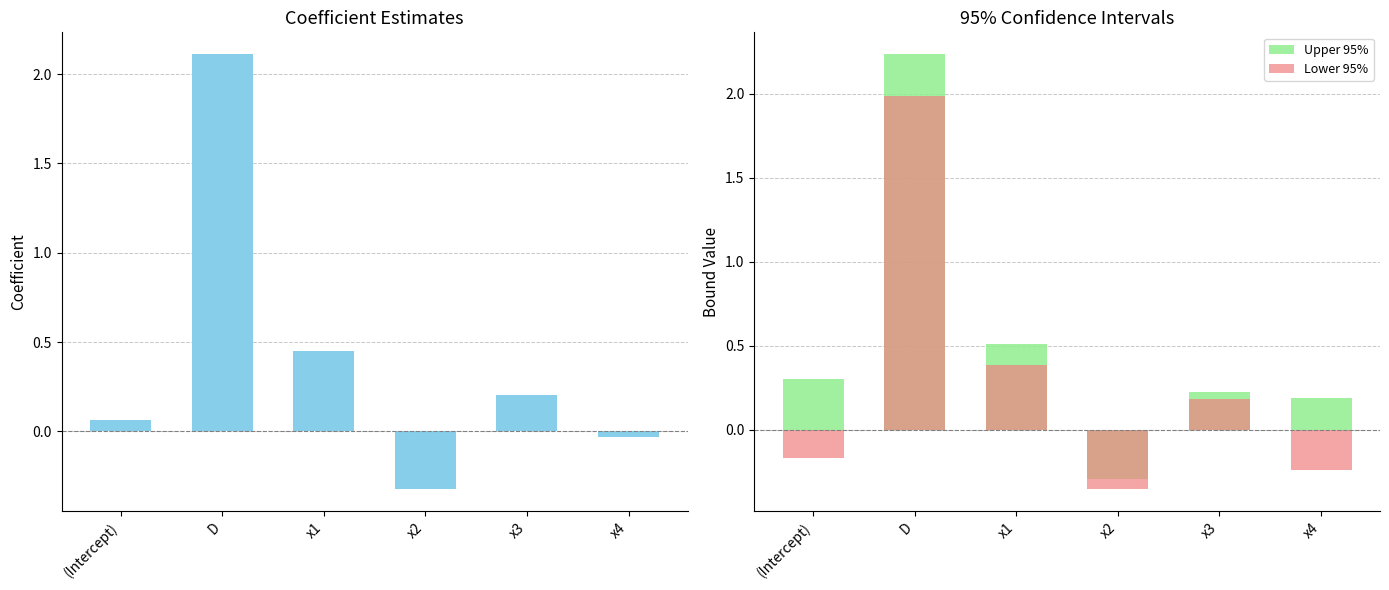

What is the average value of the Upper 95% series?

0.5